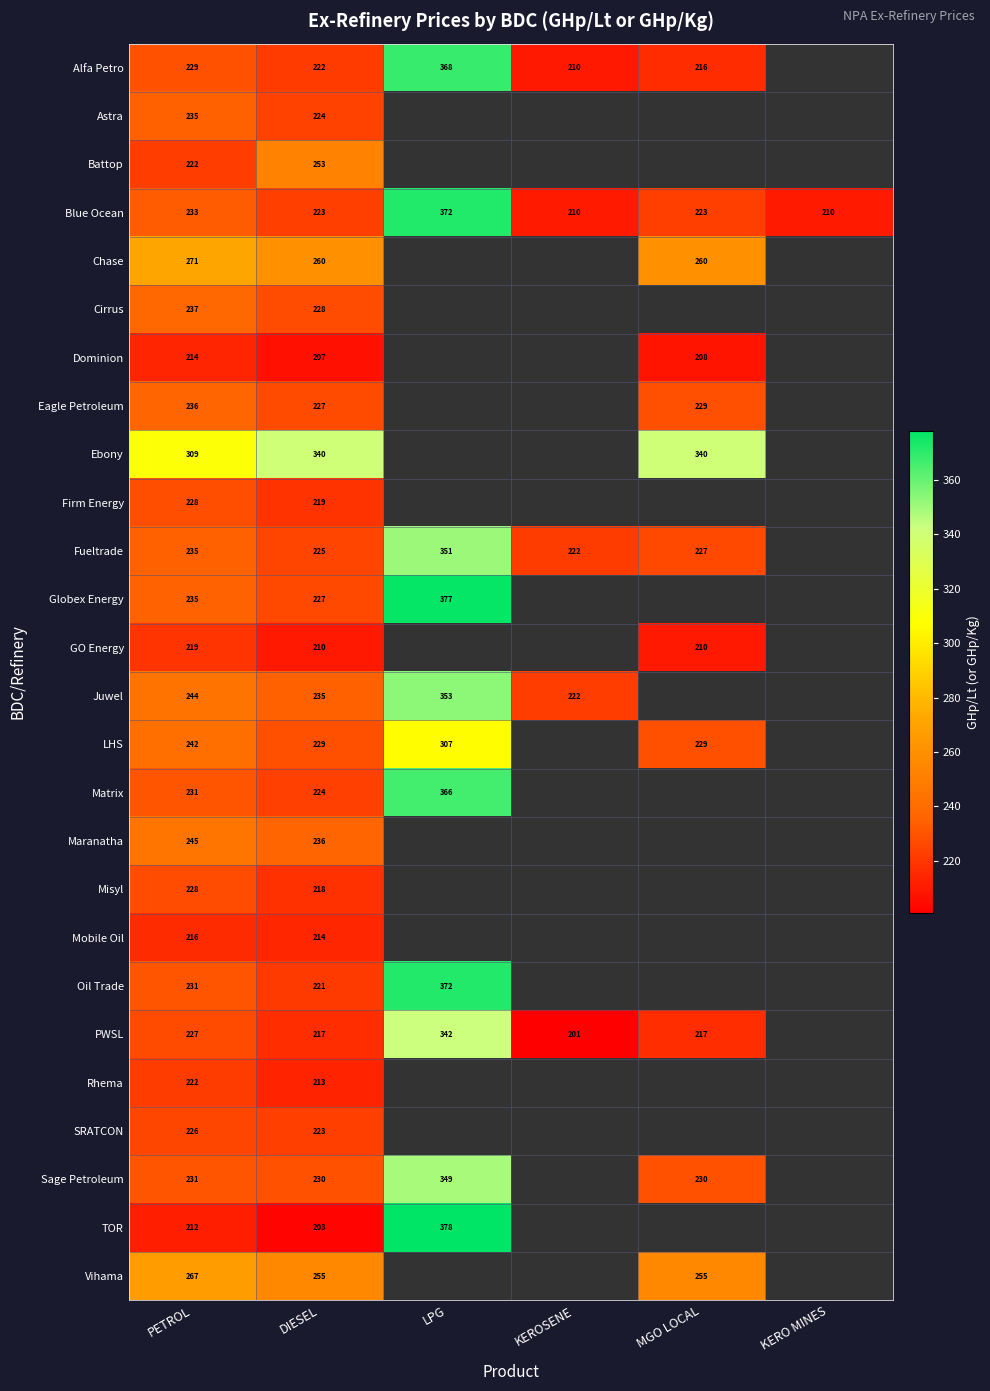

Which series changed the most between PETROL and LPG?

TOR